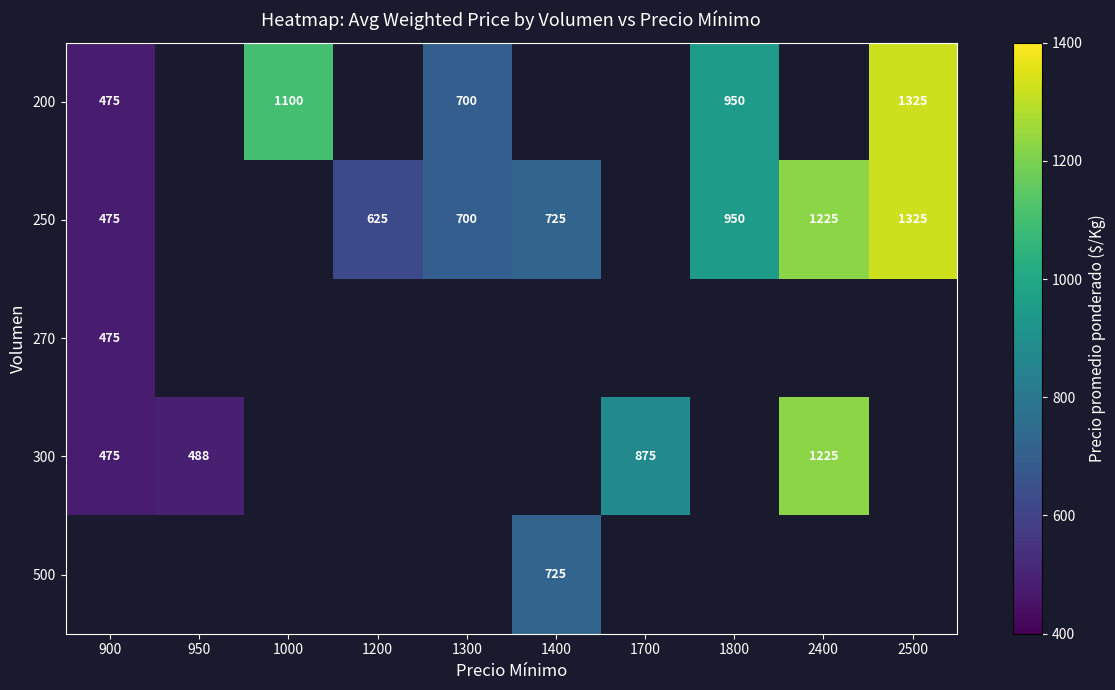

True or false: 300 has a value of 488 at 950.

True